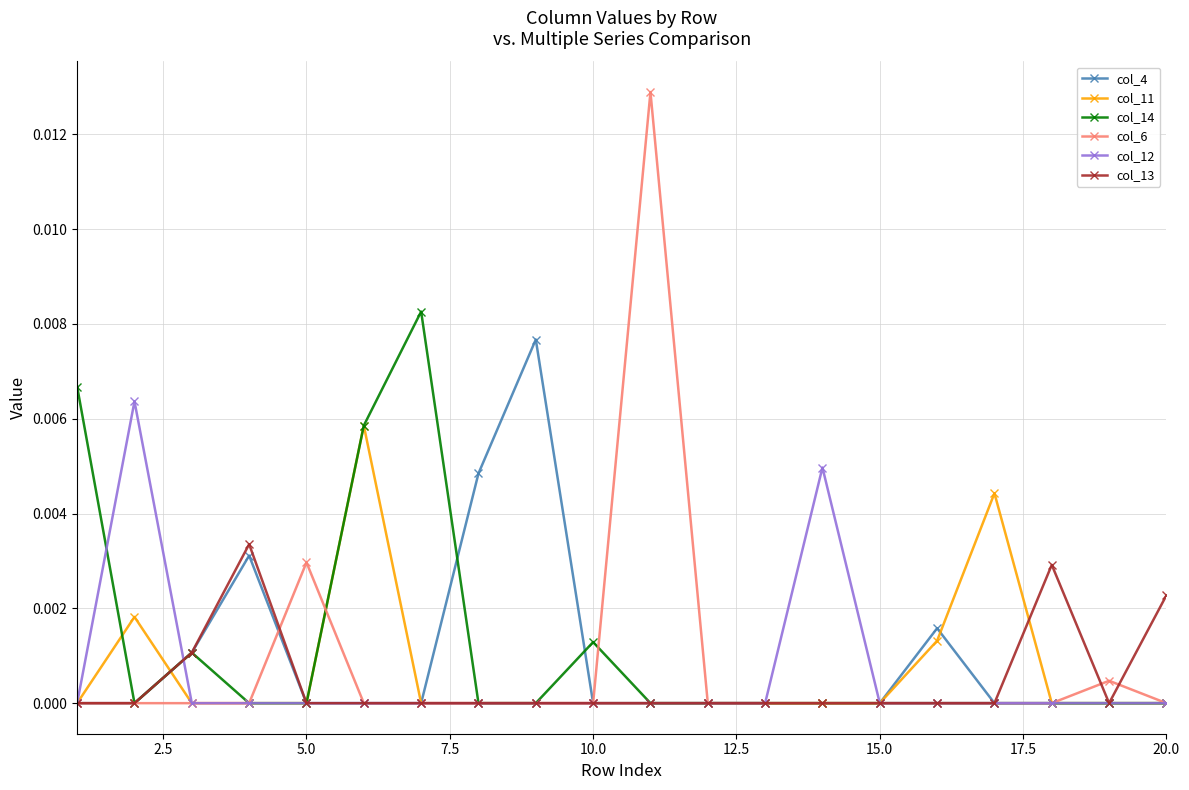

True or false: col_11 has more than 2 interior local peaks.

True